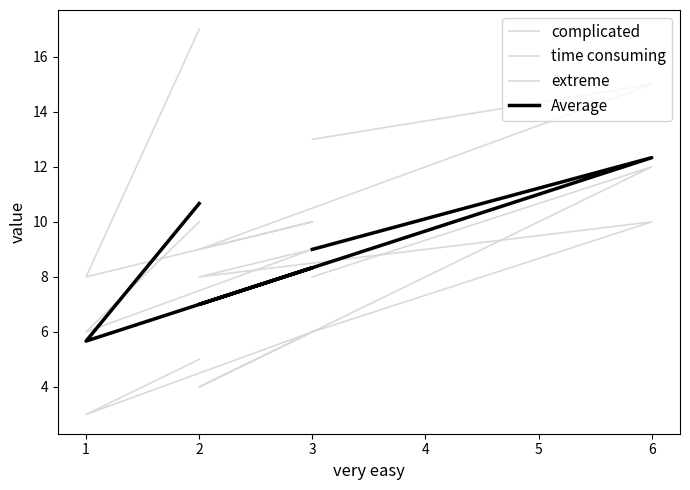

Reading left to right, extract all data points from this chart.

complicated: 8.0	12.0	4.0	6.0	3.0	5.0
time consuming: 6.0	10.0	8.0	9.0	6.0	10.0
extreme: 13.0	15.0	9.0	10.0	8.0	17.0
Average: 9.0	12.3	7.0	8.3	5.7	10.7